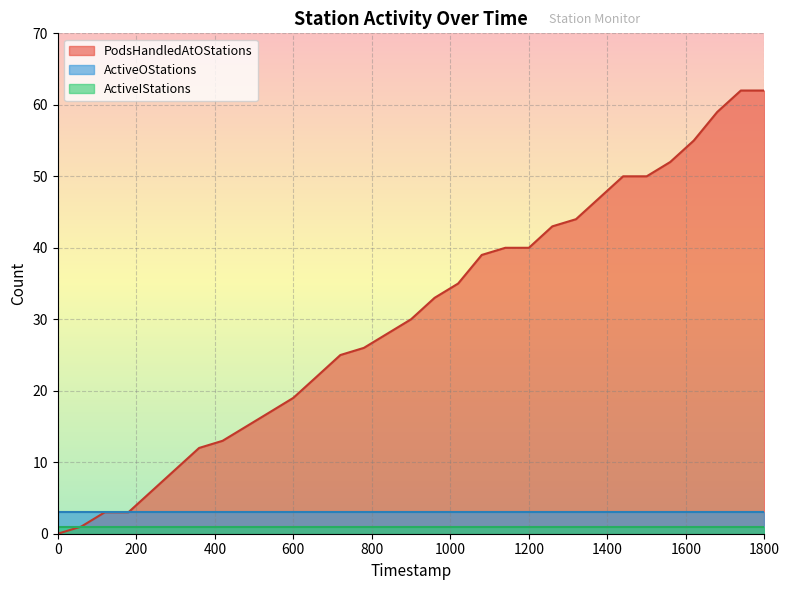

Reading left to right, transcribe all the data shown in this chart.

PodsHandledAtOStations: 0=0	1=1	2=3	3=3	4=6	5=9	6=12	7=13	8=15	9=17	10=19	11=22	12=25	13=26	14=28	15=30	16=33	17=35	18=39	19=40	20=40	21=43	22=44	23=47	24=50	25=50	26=52	27=55	28=59	29=62	30=62
ActiveIStations: 0=1	1=1	2=1	3=1	4=1	5=1	6=1	7=1	8=1	9=1	10=1	11=1	12=1	13=1	14=1	15=1	16=1	17=1	18=1	19=1	20=1	21=1	22=1	23=1	24=1	25=1	26=1	27=1	28=1	29=1	30=1
ActiveOStations: 0=3	1=3	2=3	3=3	4=3	5=3	6=3	7=3	8=3	9=3	10=3	11=3	12=3	13=3	14=3	15=3	16=3	17=3	18=3	19=3	20=3	21=3	22=3	23=3	24=3	25=3	26=3	27=3	28=3	29=3	30=3